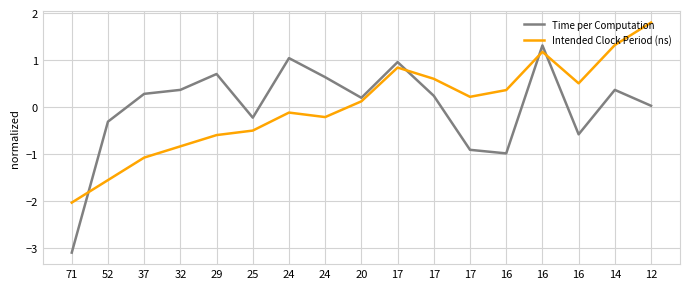

At which category is the sum across all series the highest?

16